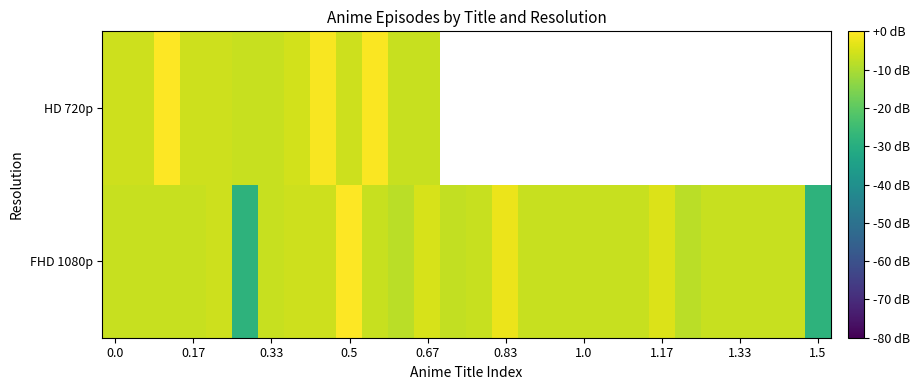

Reading left to right, extract all data points from this chart.

FHD 1080p: -6.7	-6.7	-6.7	-6.7	-6.0	-28.3	-6.7	-6.0	-6.0	0.0	-6.7	-8.3	-4.8	-7.5	-6.7	-2.3	-6.7	-6.7	-6.7	-6.7	-6.7	-4.2	-8.3	-6.7	-6.7	-6.7	-6.7	-28.3
HD 720p: -6.0	-6.0	0.0	-6.0	-6.0	-6.7	-6.7	-5.4	-0.7	-6.0	-0.3	-6.7	-6.7	0.0	0.0	0.0	0.0	0.0	0.0	0.0	0.0	0.0	0.0	0.0	0.0	0.0	0.0	0.0